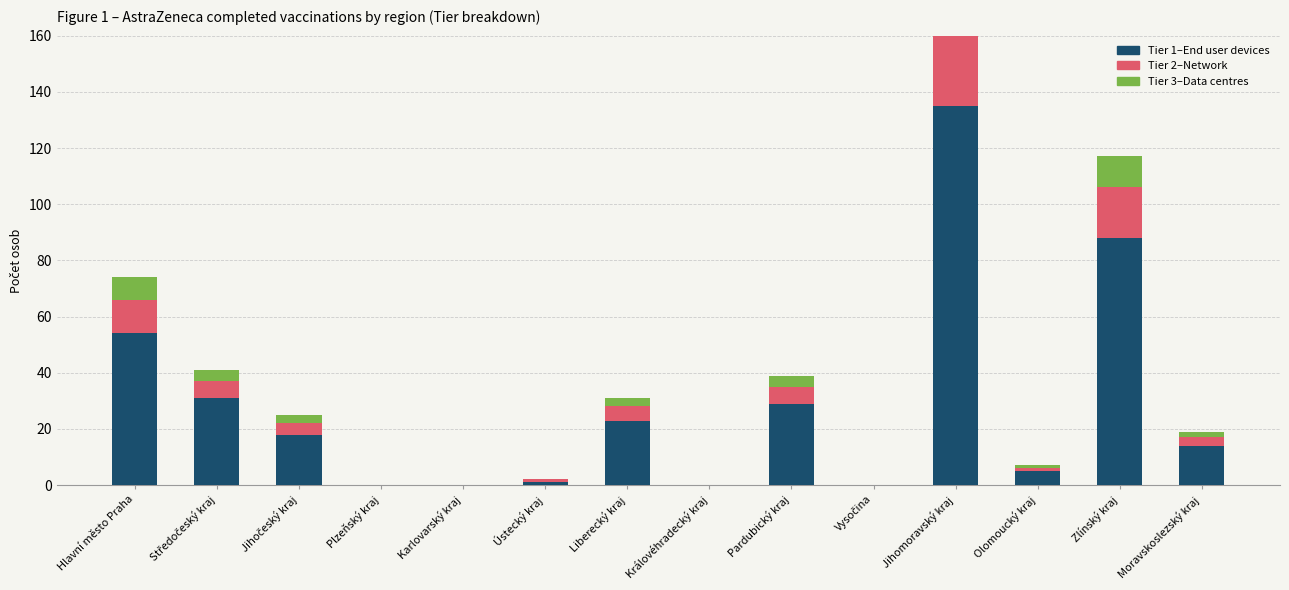

Which has a higher value, Ústecký kraj or Plzeňský kraj?

Ústecký kraj